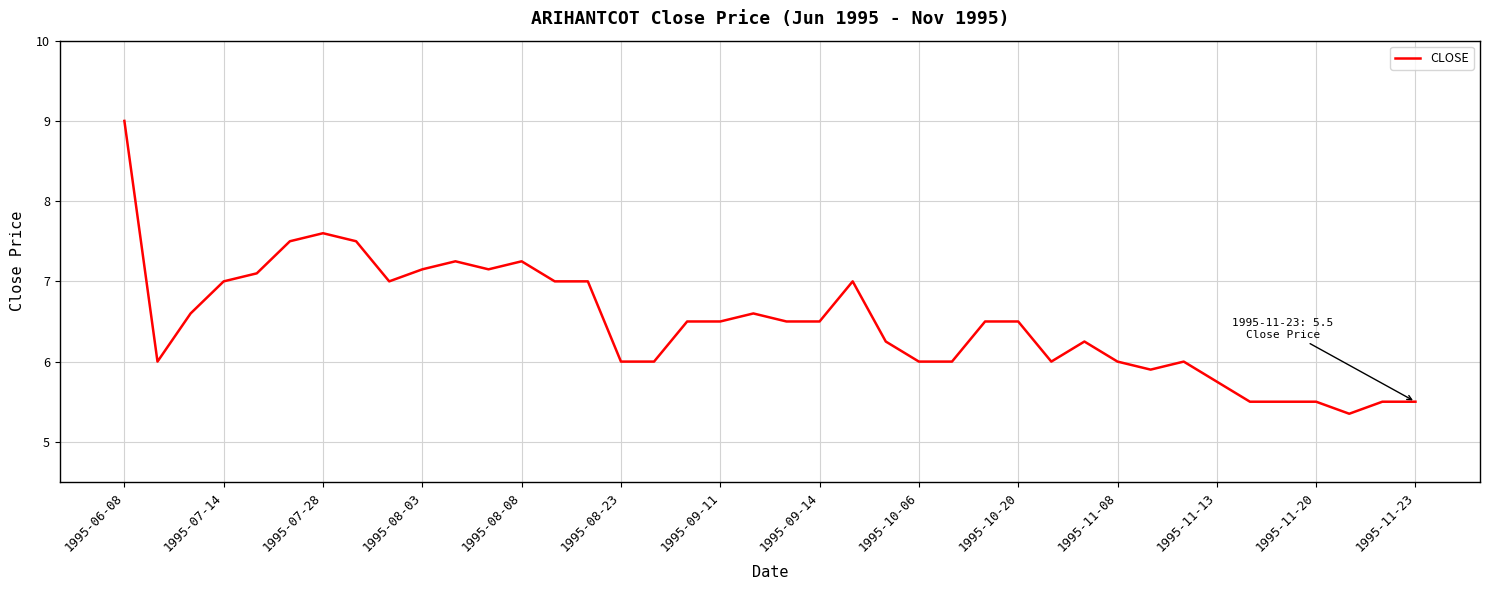

How many lines are shown in the chart?

1